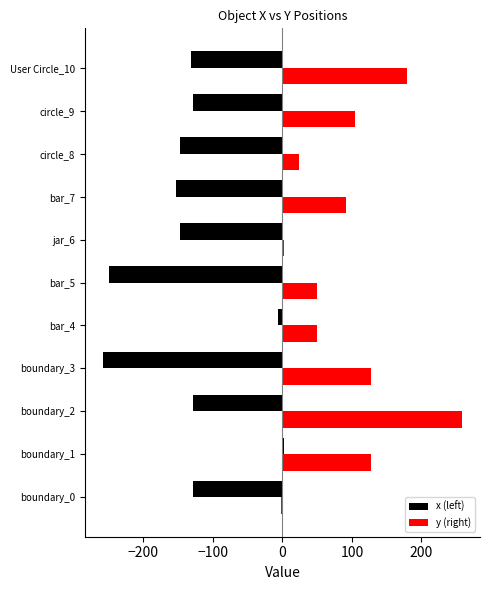

Which series has the largest total across all categories?

y (right)